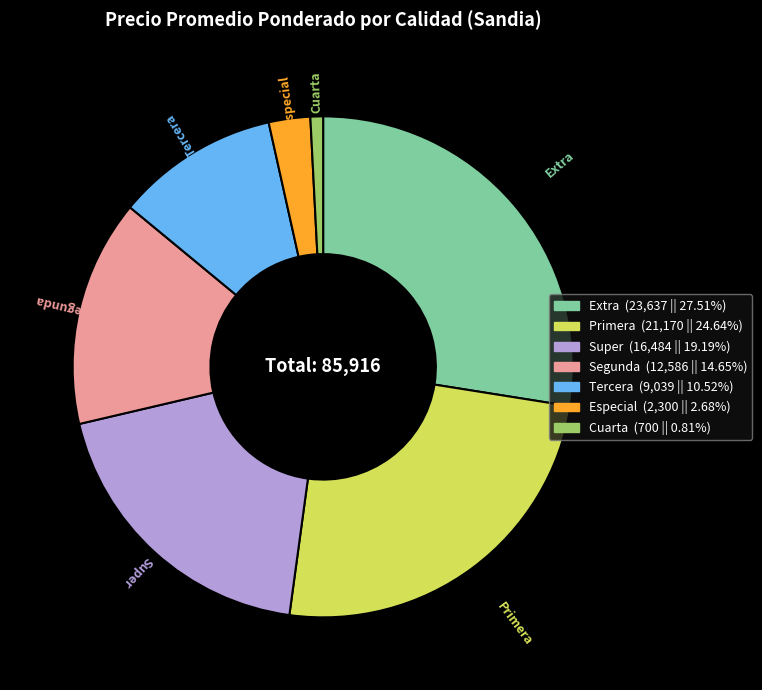

Does any single category account for the majority?

No